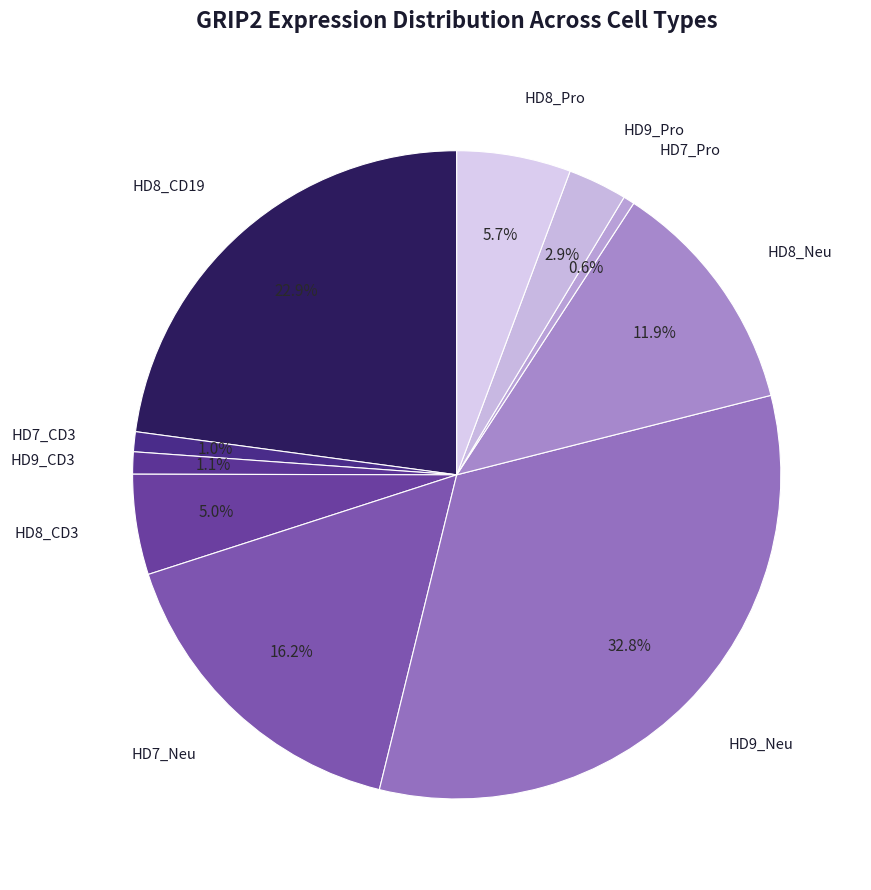

How many segments does this pie chart have?

10